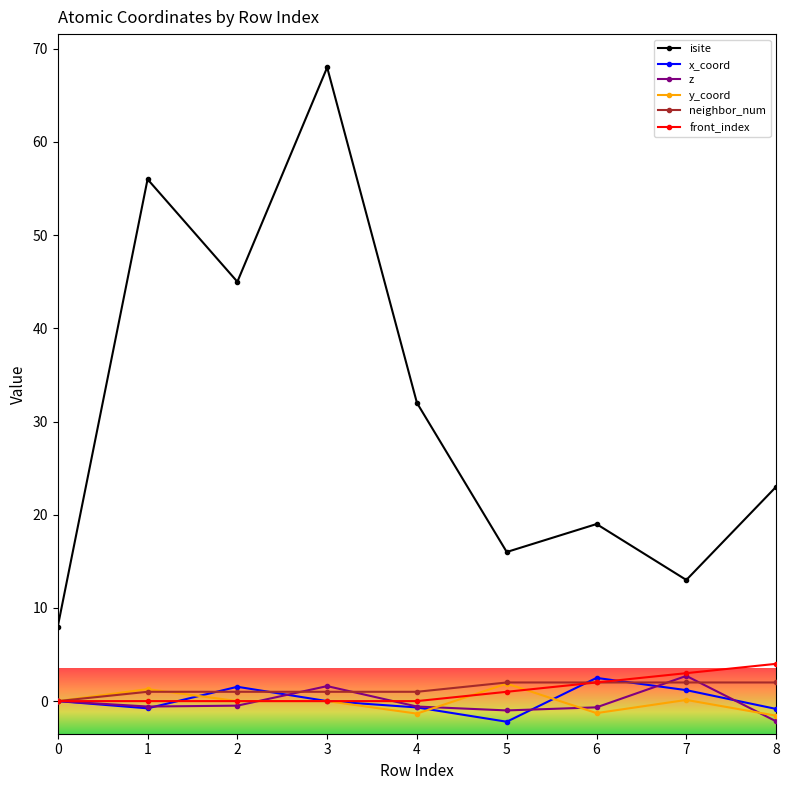

How many data points does each series have?

9